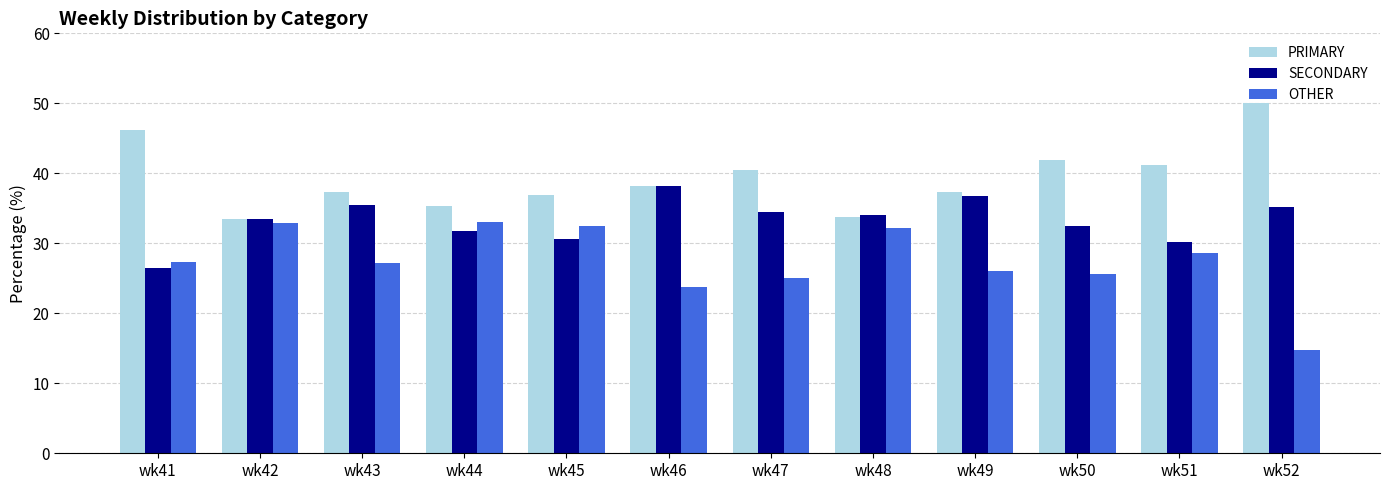

True or false: OTHER has a value of 15.0 at wk44.

False